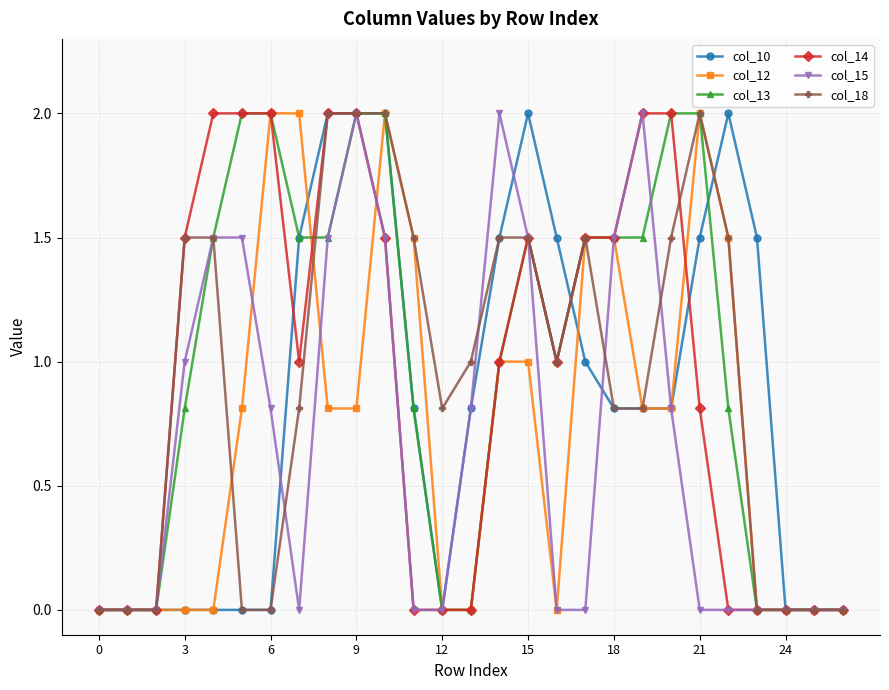

How many lines are shown in the chart?

6